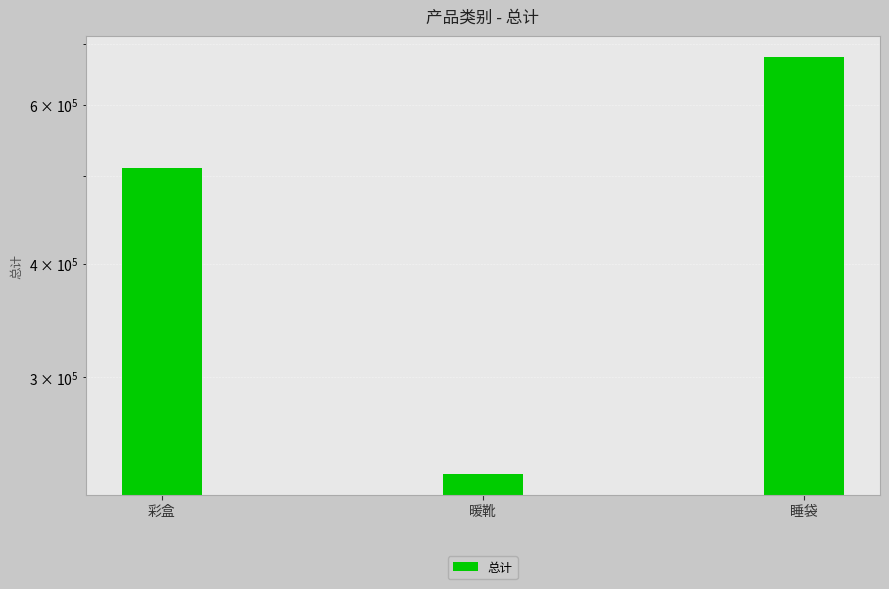

Where does the data first go above 510118?

彩盒